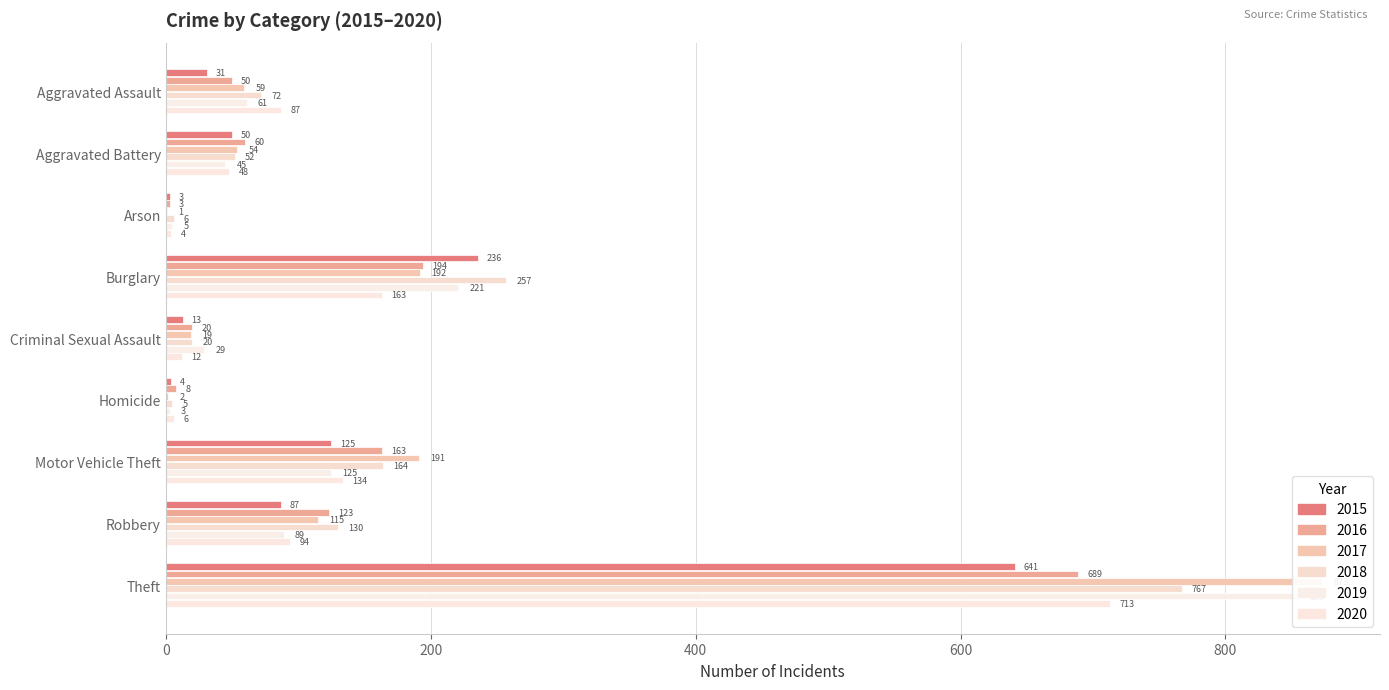

The 2019 series shows 461 at Theft. True or false?

False